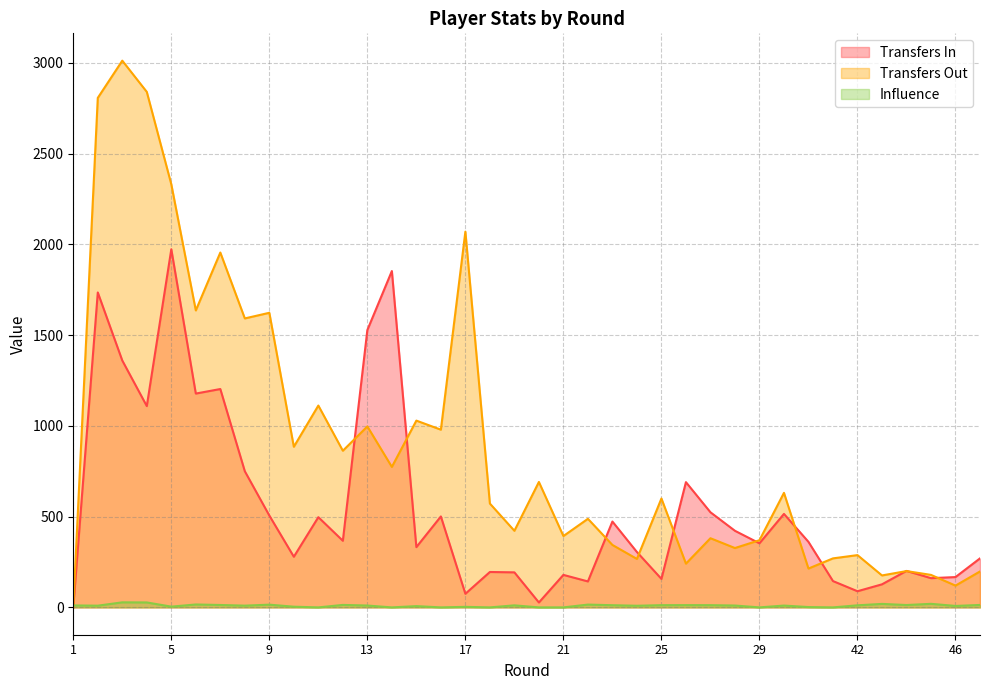

The influence series shows 13.0 at 44. True or false?

True